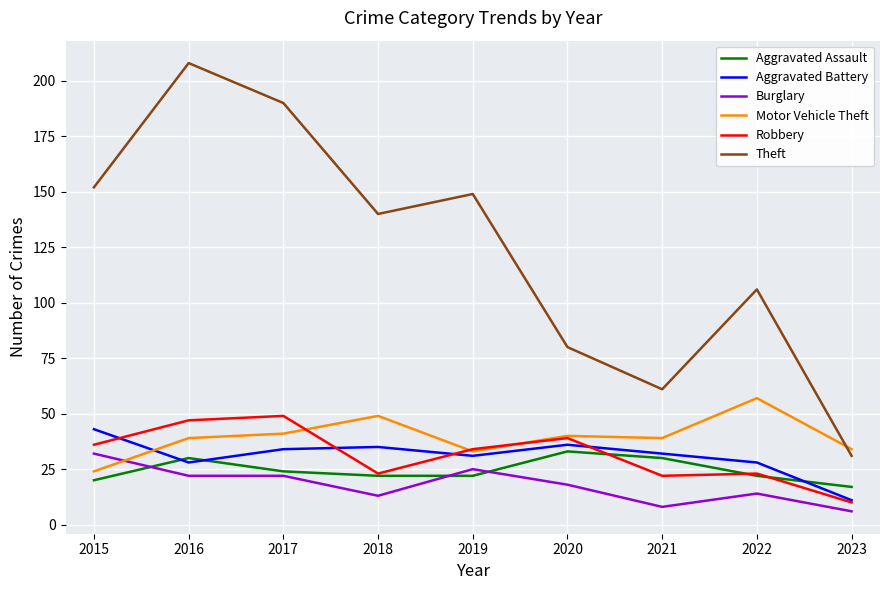

Which series has the largest total across all categories?

Theft